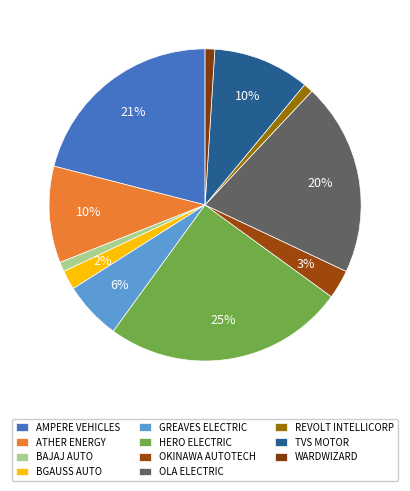

How many slices are in this pie chart?

11